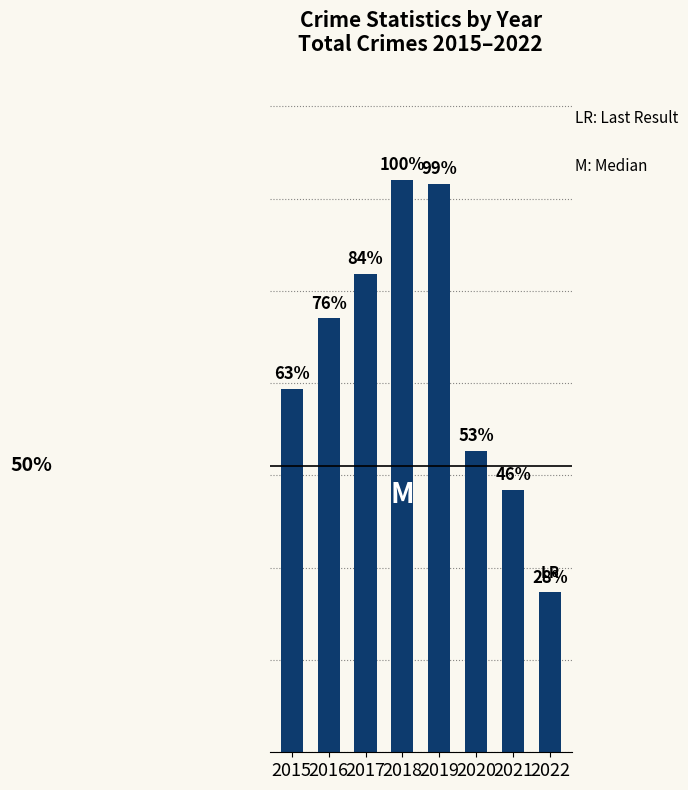

List the labels in order of value, smallest first.

2022, 2021, 2020, 2015, 2016, 2017, 2019, 2018